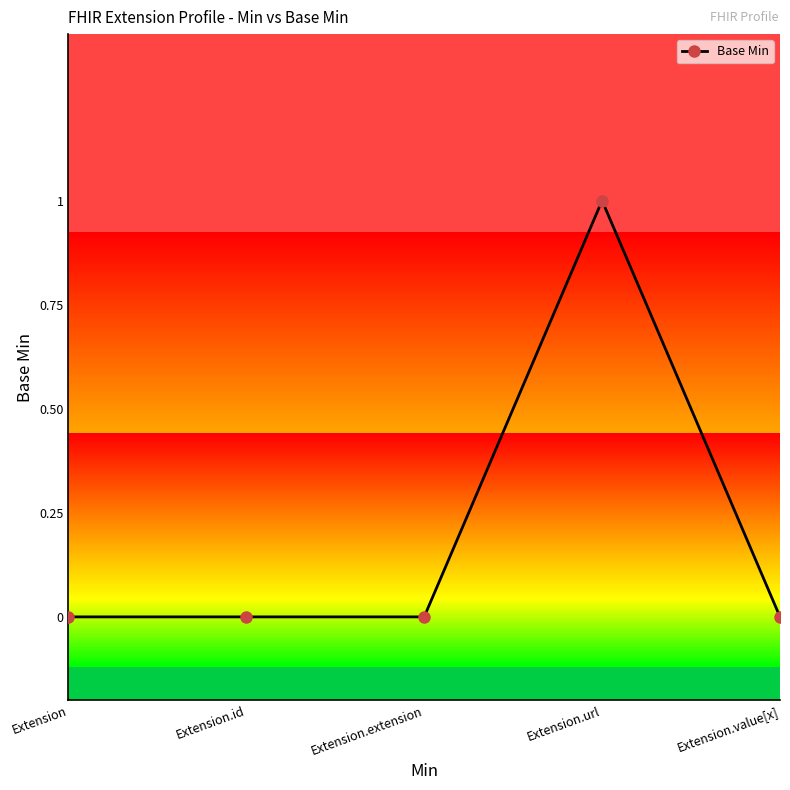

What is the difference between the values at Extension.value[x] and Extension.url?

1